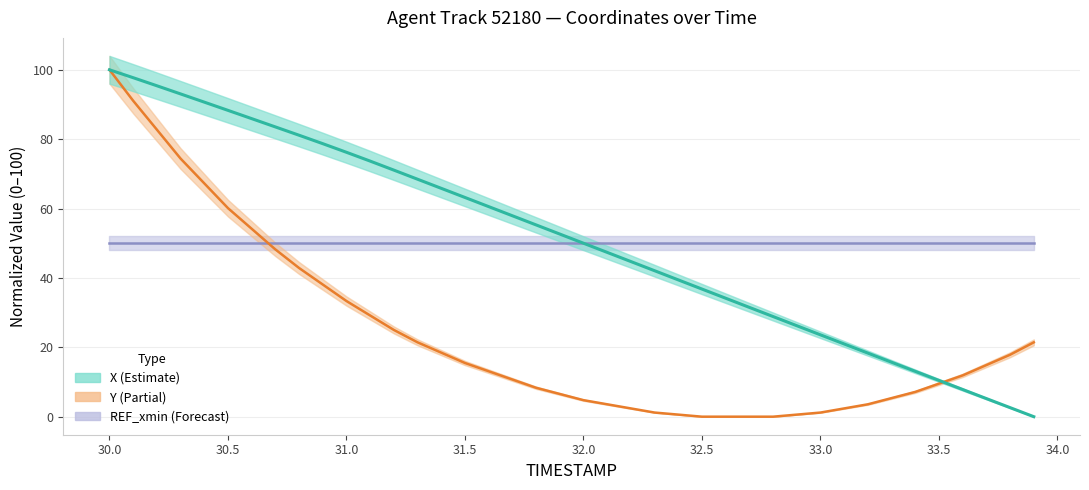

Which category has the highest value across all series?

30.0